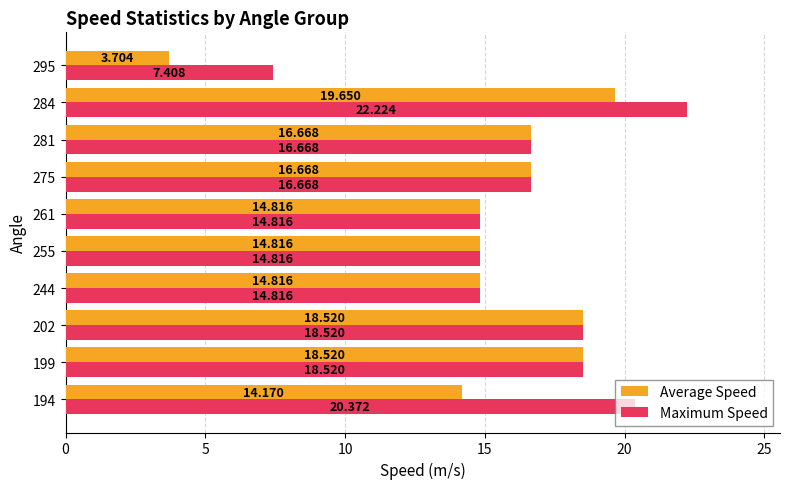

Is the value of Average Speed at 295 greater than the value of Maximum Speed at 202?

No